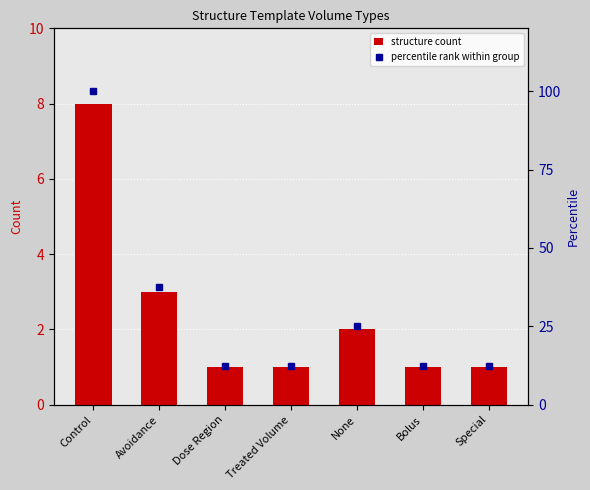

Reading left to right, what are all the values shown in this chart?

structure count: Control=8.0	Avoidance=3.0	Dose Region=1.0	Treated Volume=1.0	None=2.0	Bolus=1.0	Special=1.0
percentile rank within group: Control=100.0	Avoidance=37.5	Dose Region=12.5	Treated Volume=12.5	None=25.0	Bolus=12.5	Special=12.5